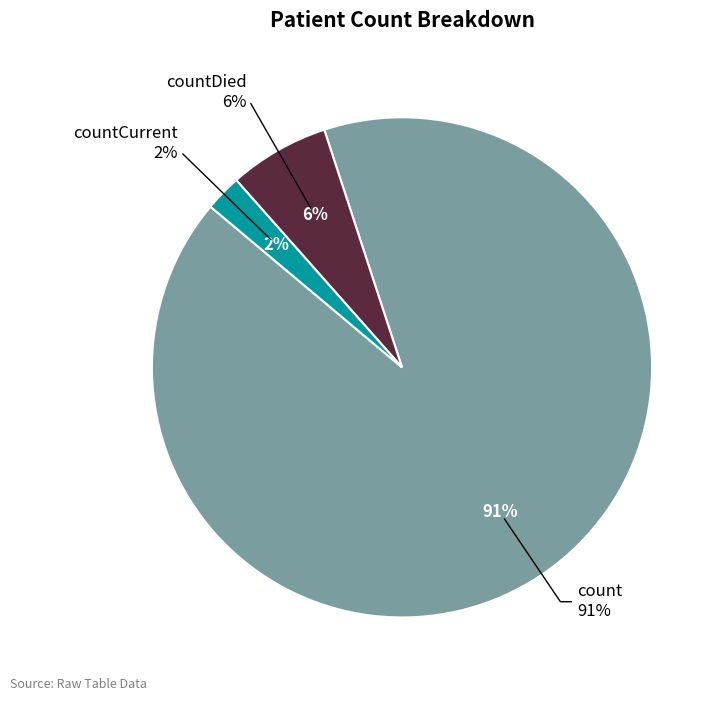

Which category has the biggest portion of the pie?

count